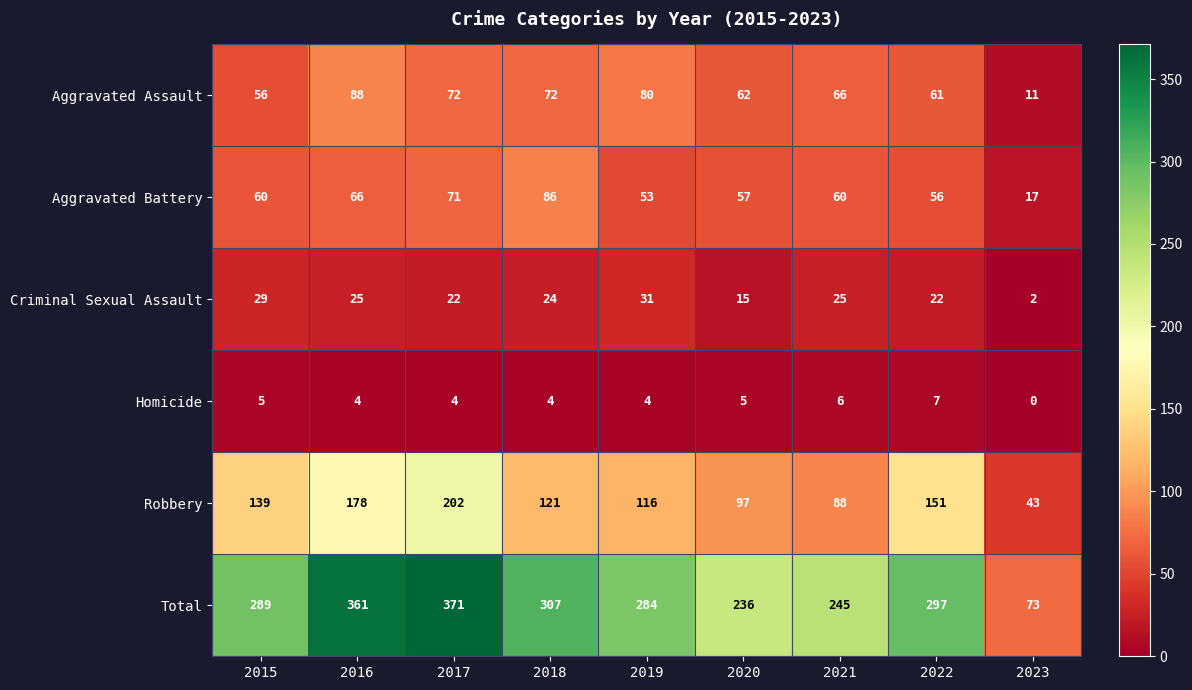

The Criminal Sexual Assault series shows 25 at 2016. True or false?

True